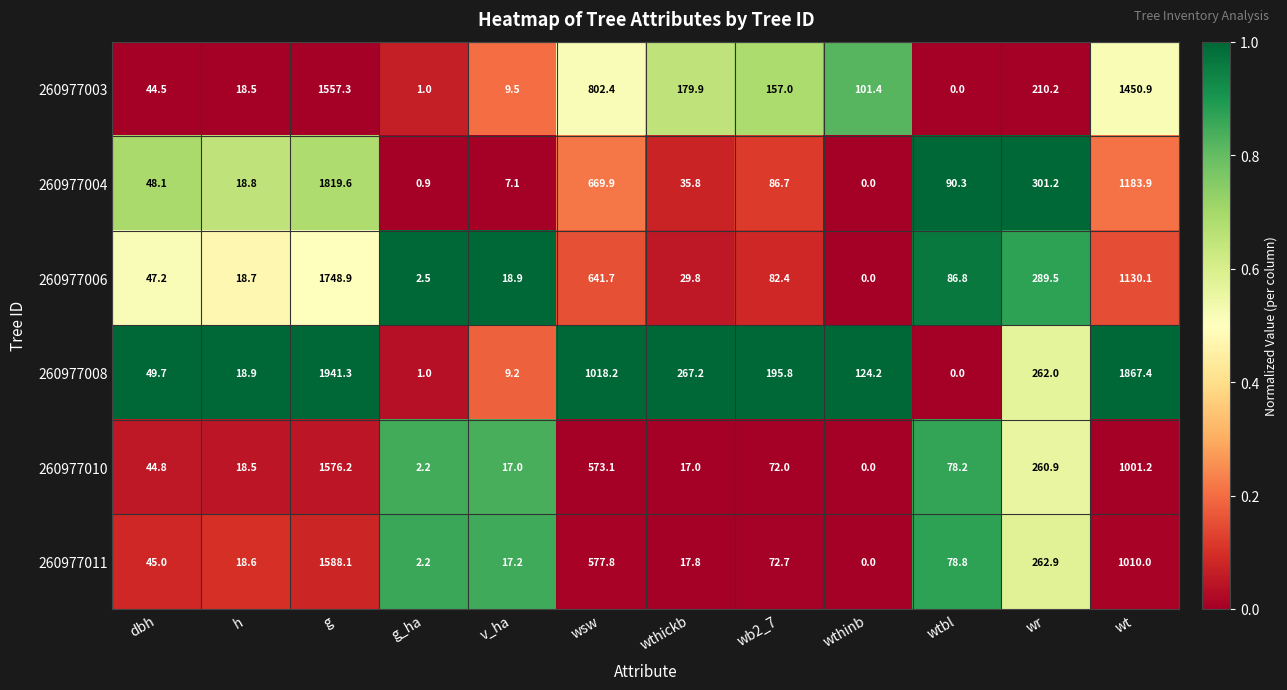

Where does the 260977003 series first go above 157?

g